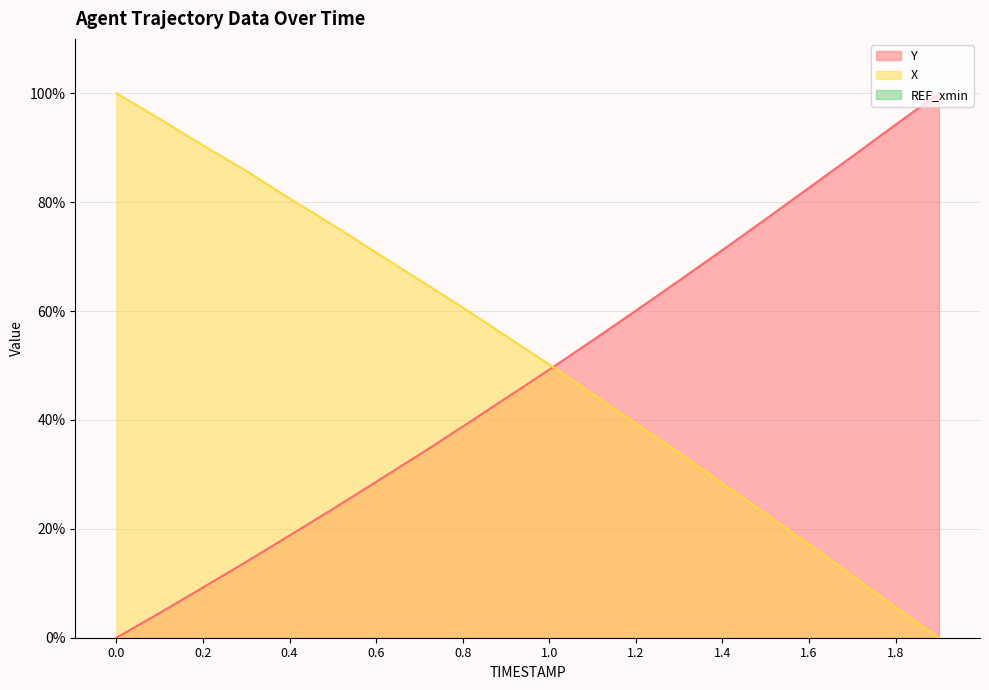

How many data points in Y are less than 49?

10